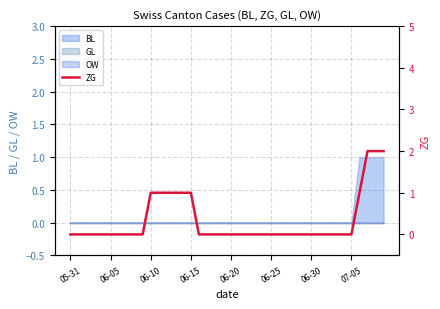

Count the values in the range 0 to 1.

37